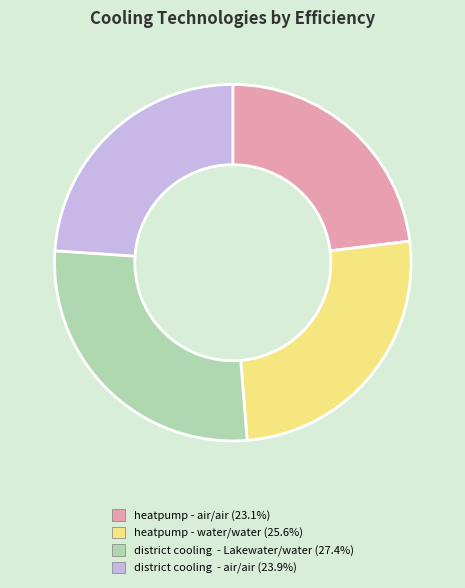

Is the sum of heatpump - water/water and district cooling - Lakewater/water greater than half?

Yes